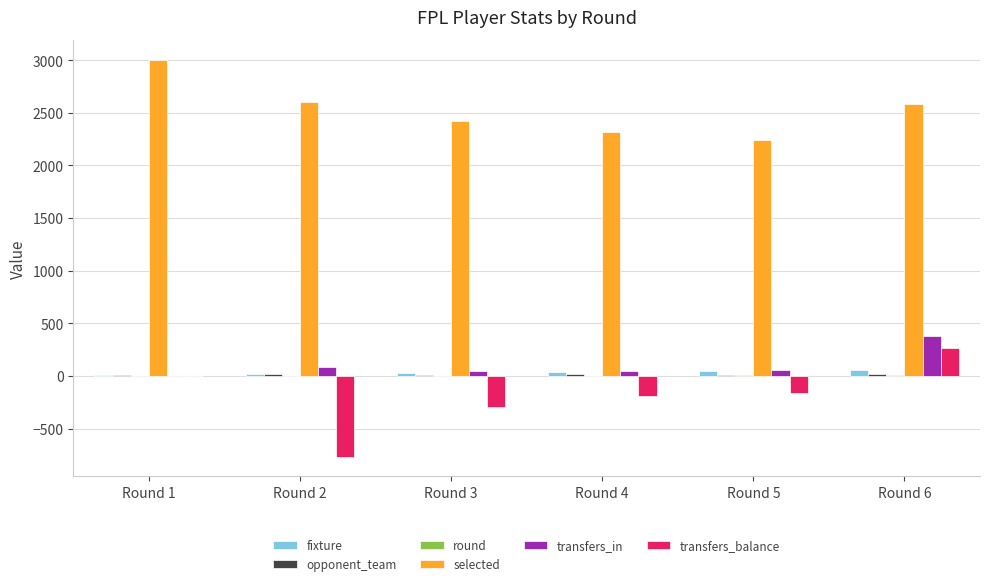

Between Round 5 and Round 6, which series saw the biggest shift?

transfers_balance